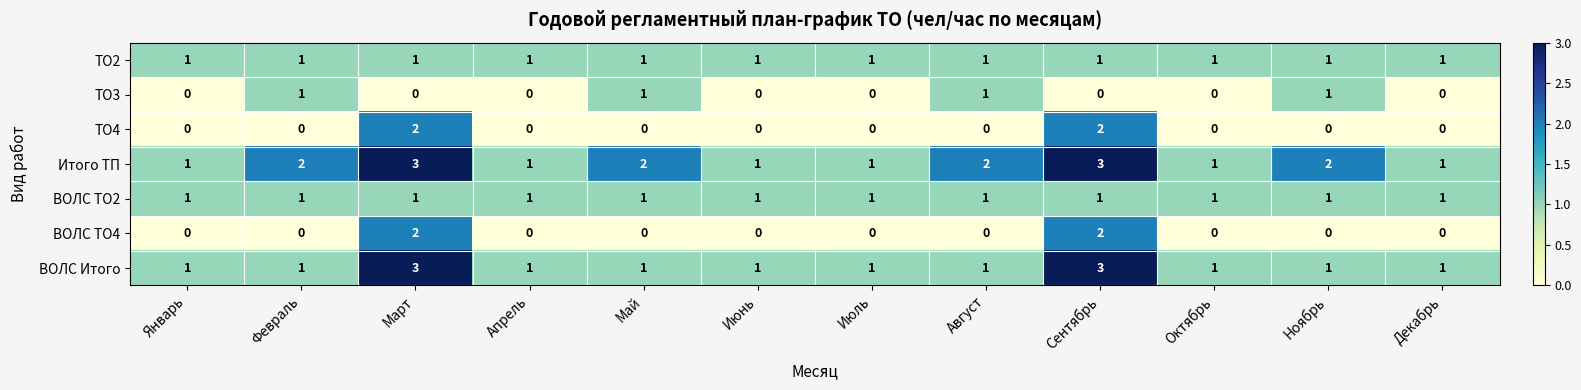

How many categories are shown in the chart?

12